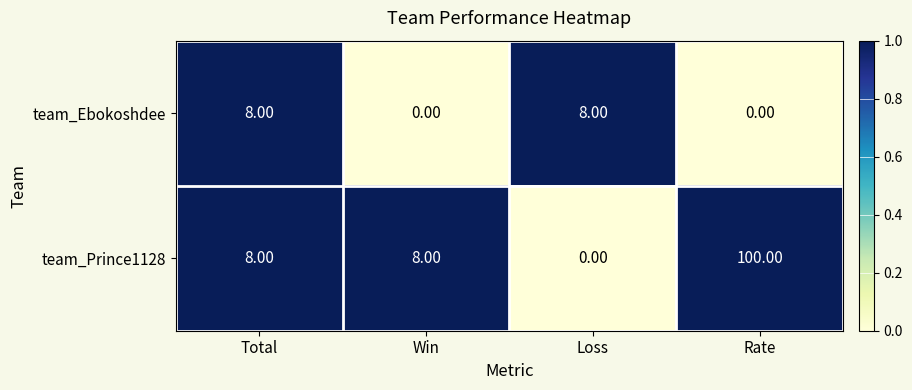

At which category is the sum across all series the highest?

Rate